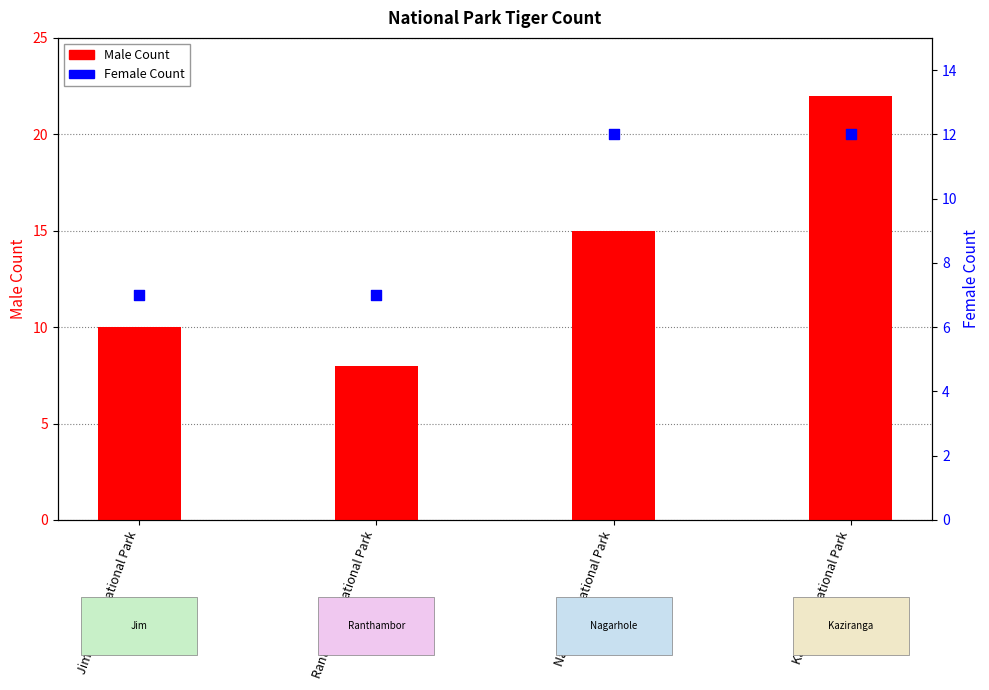

At which category is the sum across all series the highest?

Kaziranga National Park